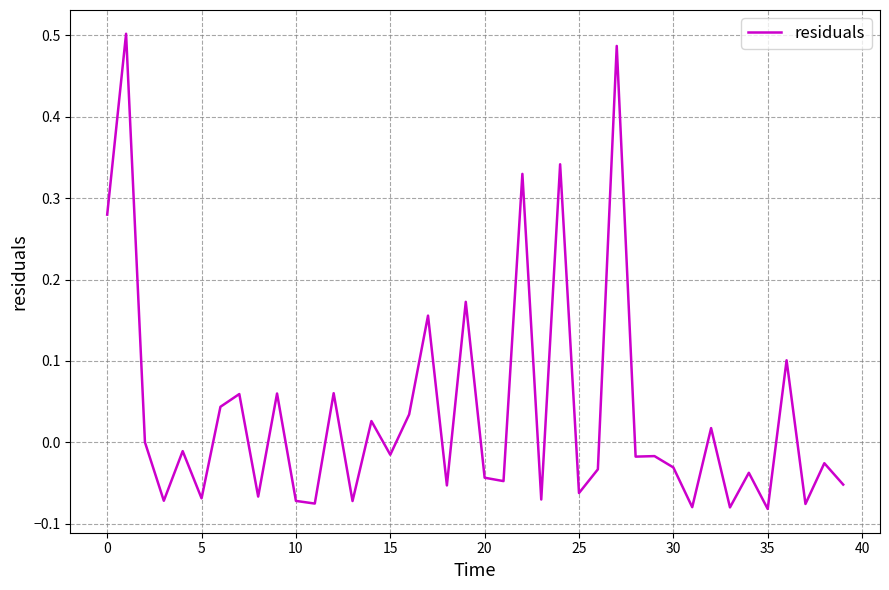

What is the difference between the maximum and minimum values?

0.6